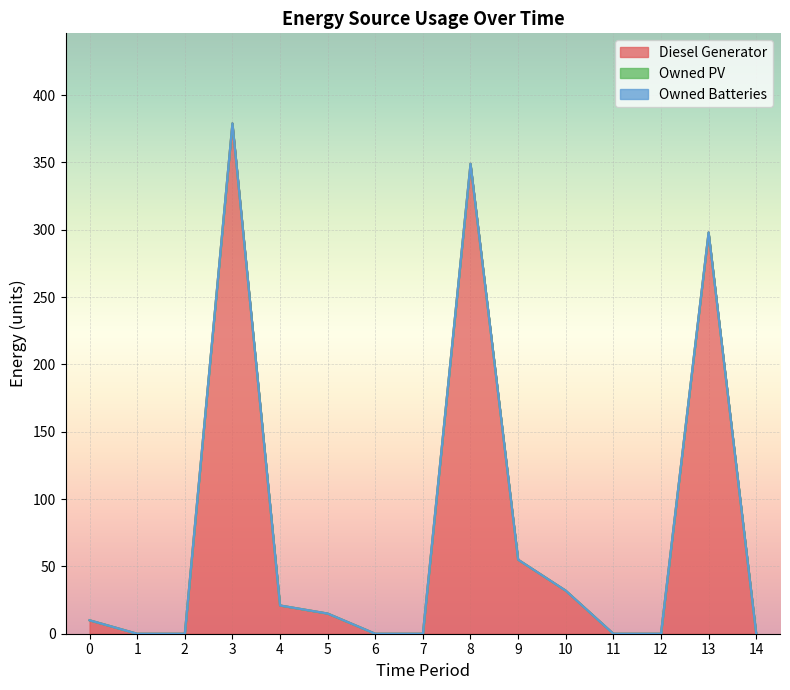

What is the maximum value shown in the chart?

379